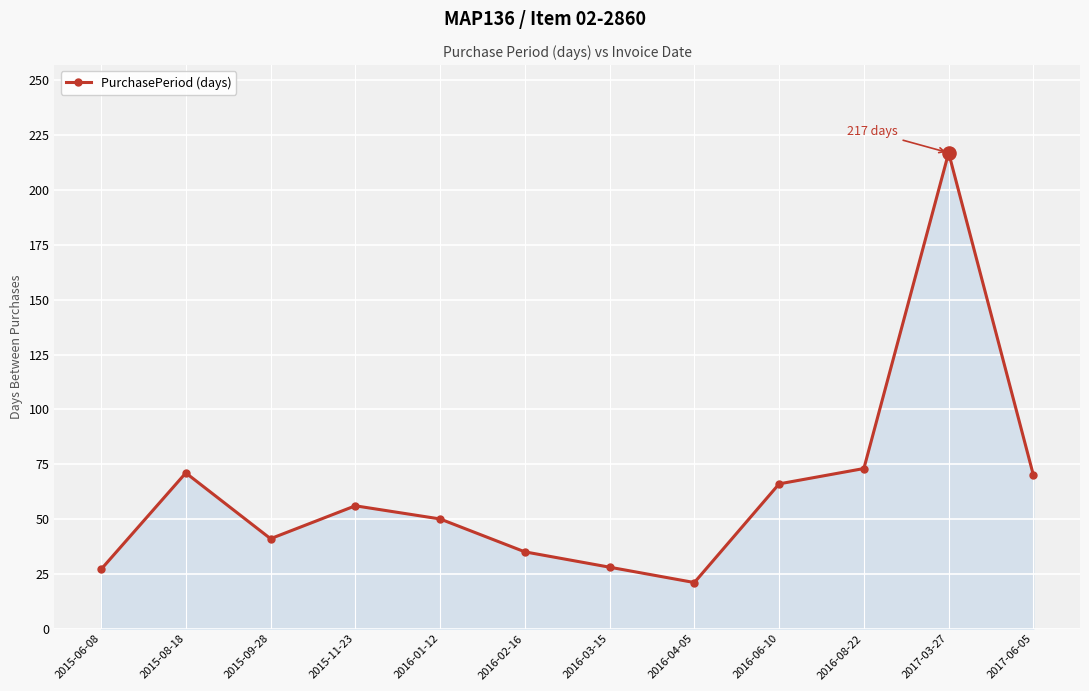

What is the change in value from 2016-03-15 to 2017-03-27?

+189